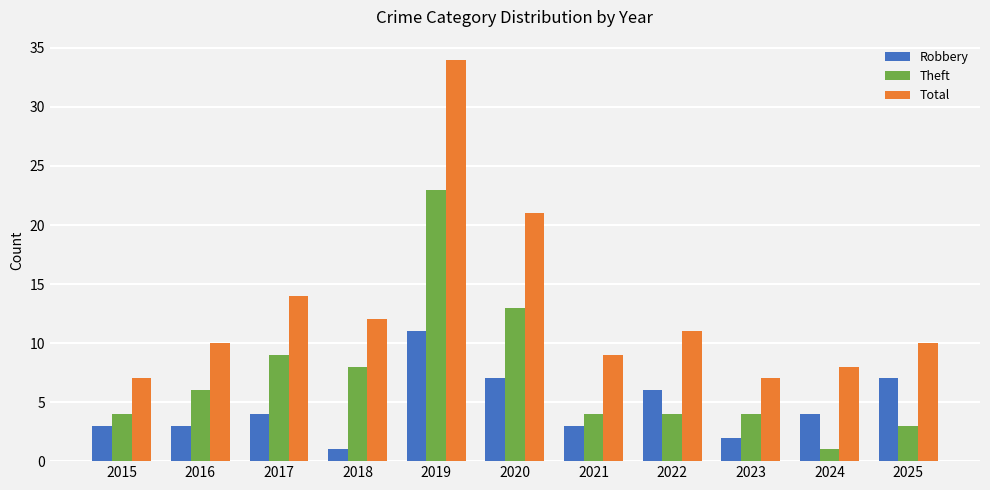

Which series changed the most between 2015 and 2020?

Total